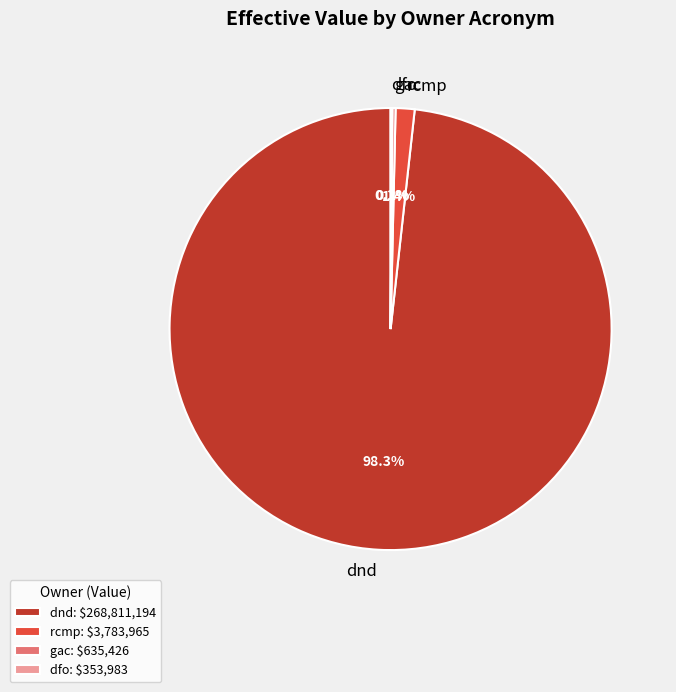

Is there a majority slice in this chart?

Yes